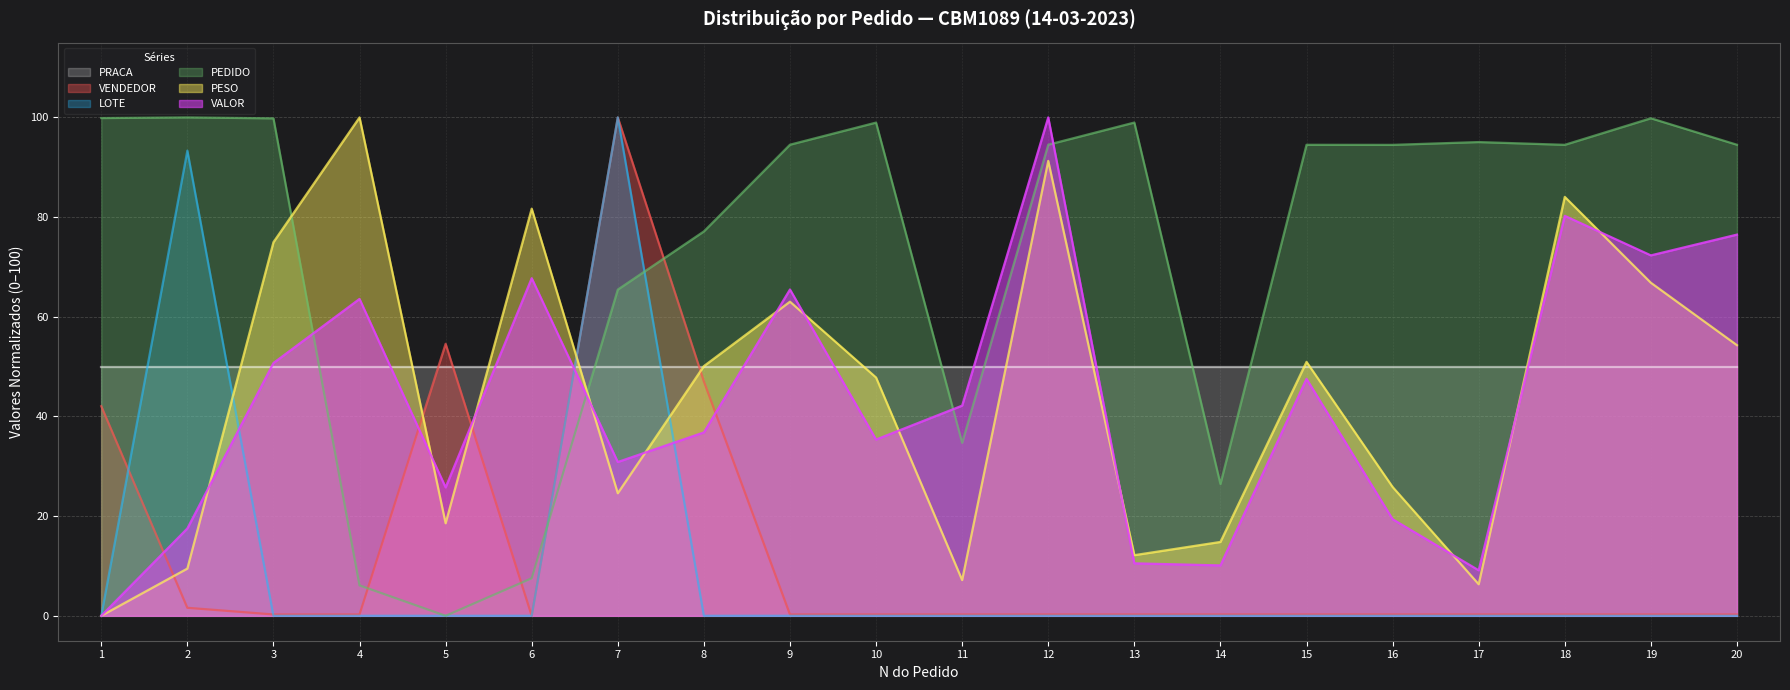

The VALOR (linha) series shows 25.2 at 15. True or false?

False